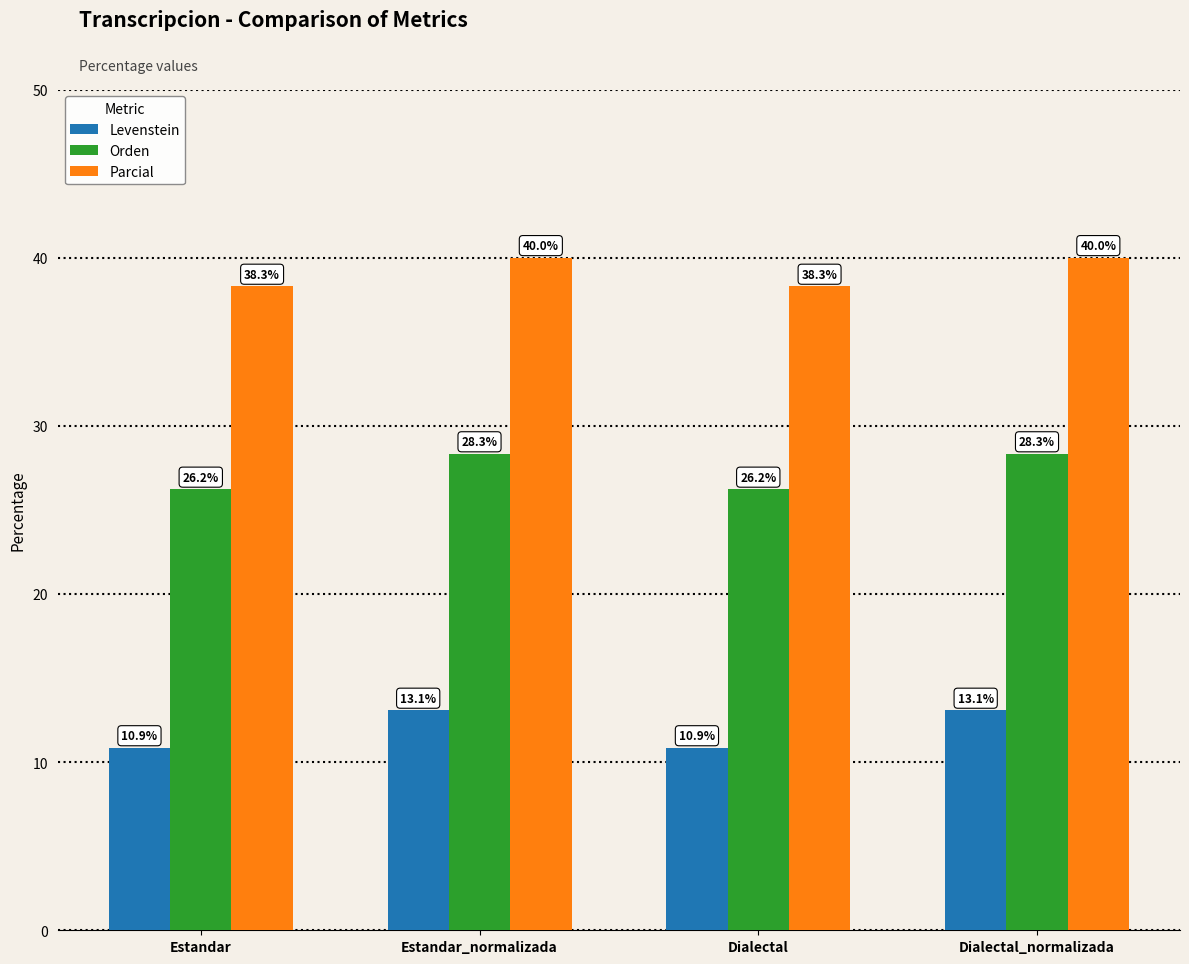

How many data points in Parcial are less than 40?

2